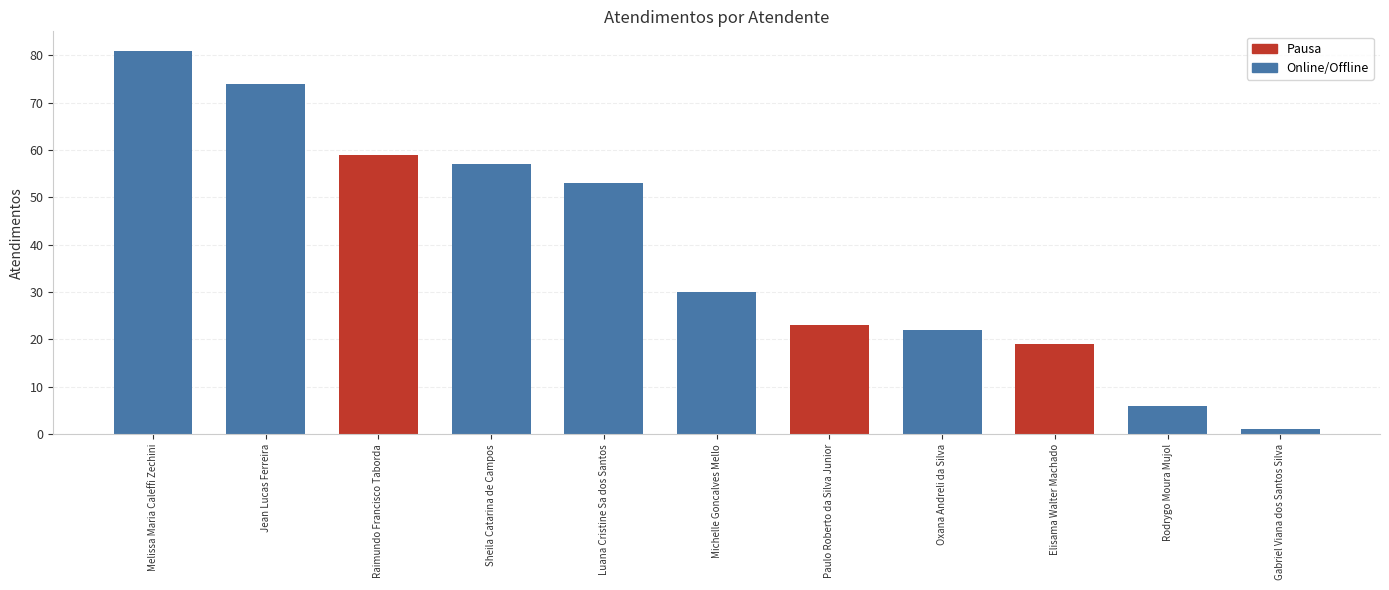

The value at Paulo Roberto da Silva Junior is 23. True or false?

True